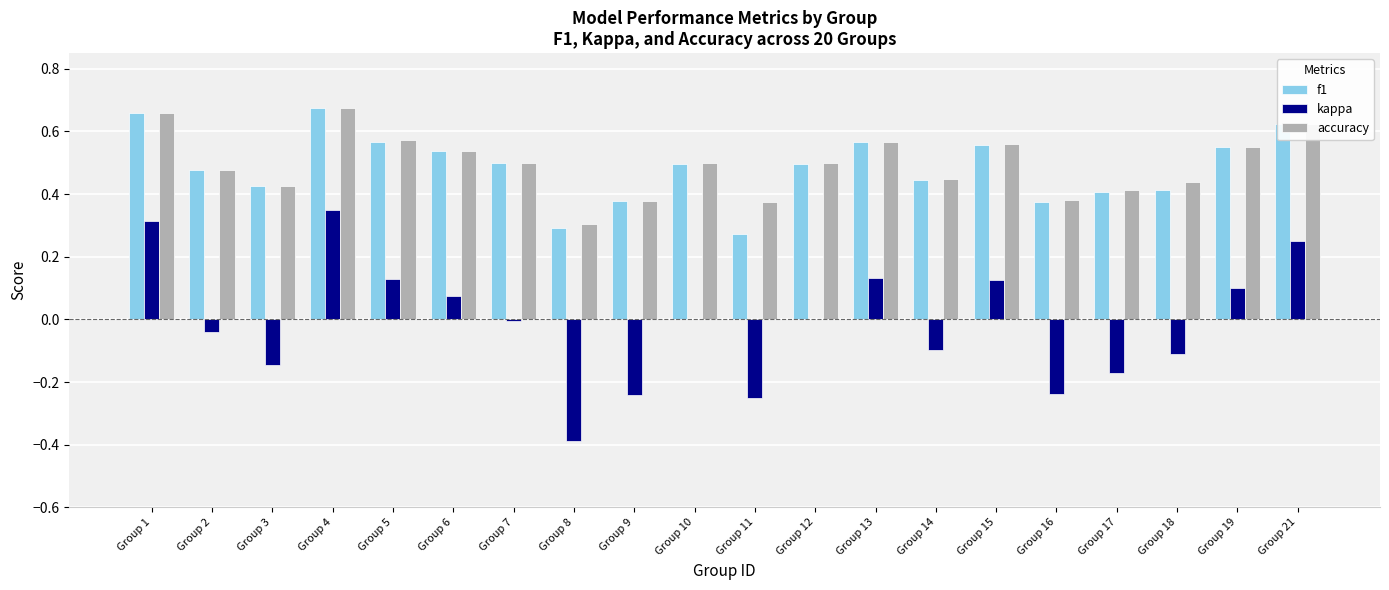

What is the total value across all series at Group 1?

1.6